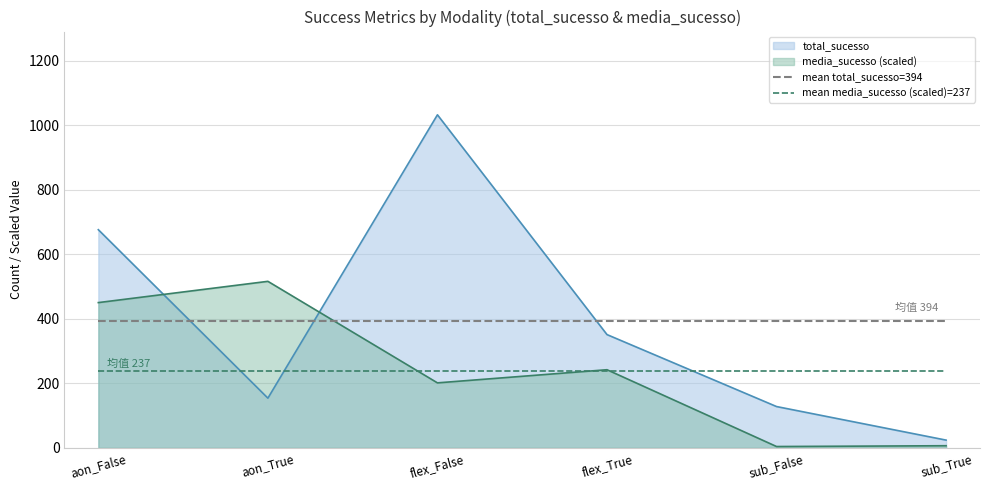

What is the maximum value for total_sucesso?

1032.0